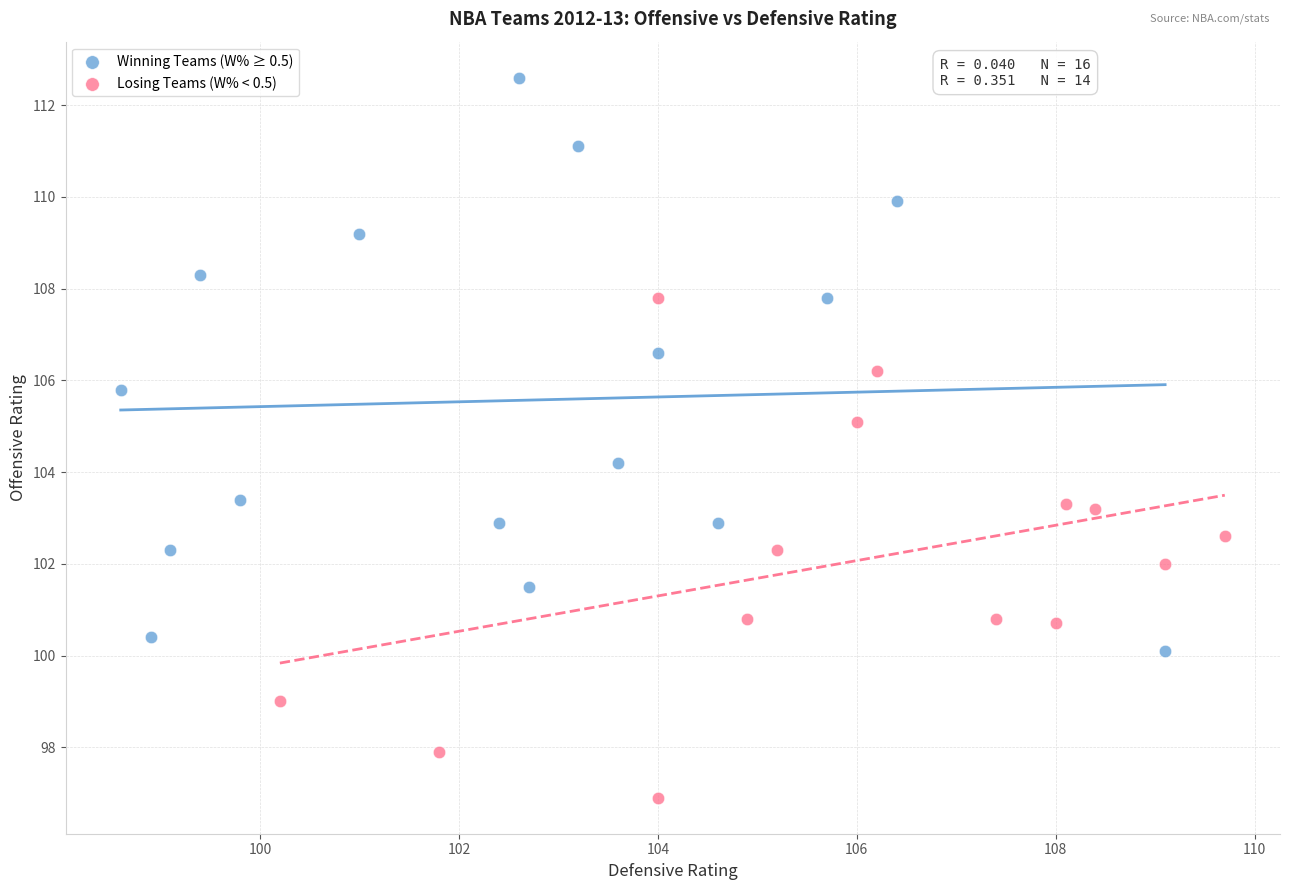

Which series reaches the maximum Y coordinate?

Winning Teams (W% ≥ 0.5)